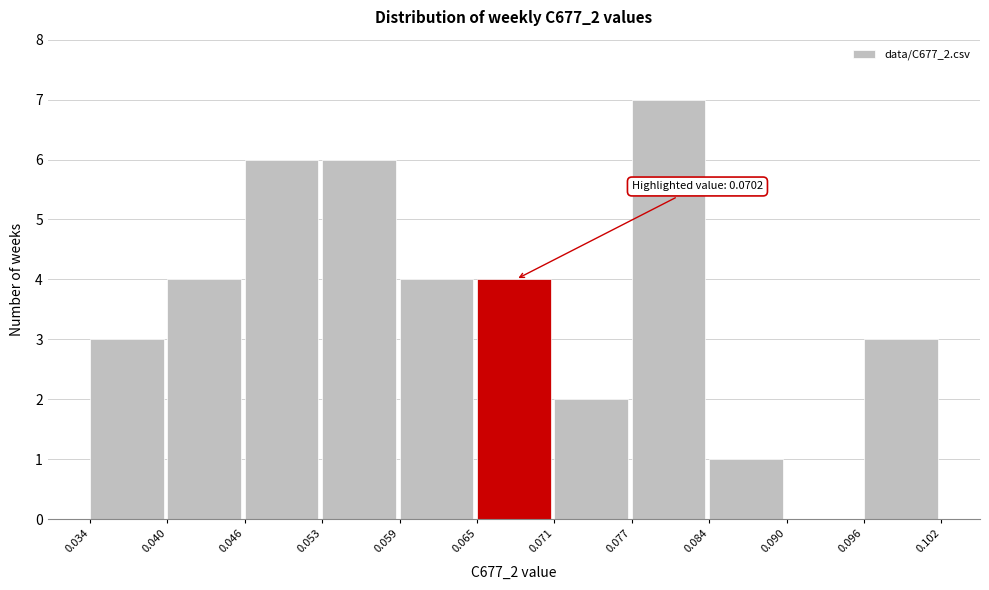

Which range on the x-axis has the tallest bar?

0.077 to 0.084